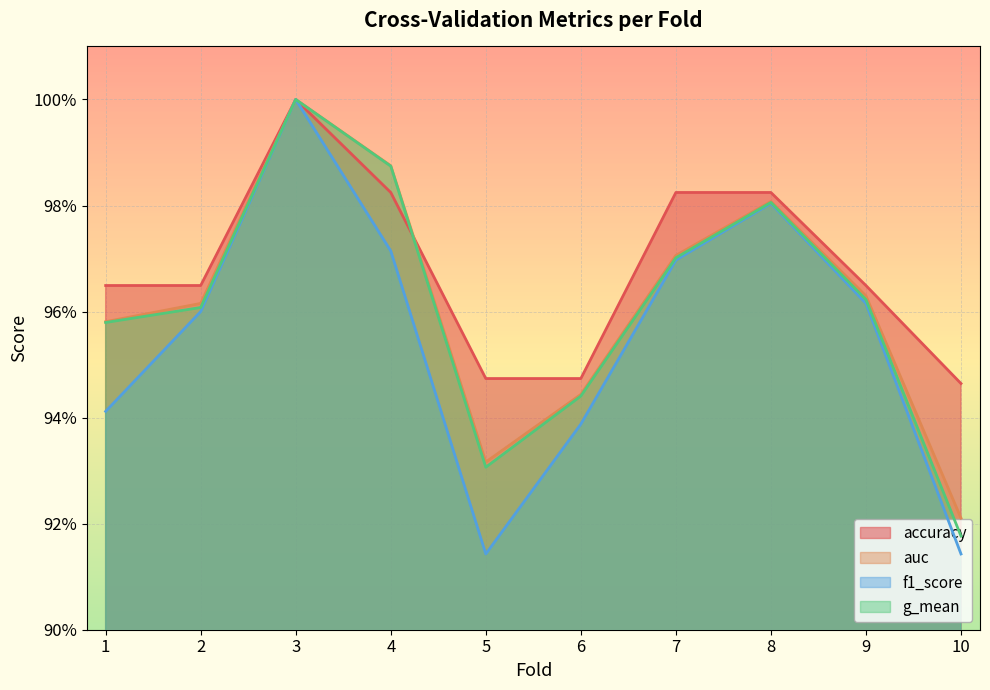

What is the difference between the auc values at 5 and 4?

0.1